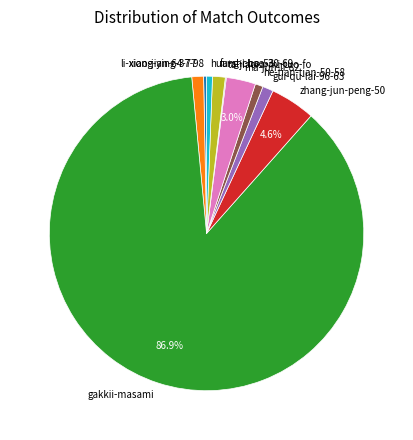

Which category accounts for the majority?

gakkii-masami